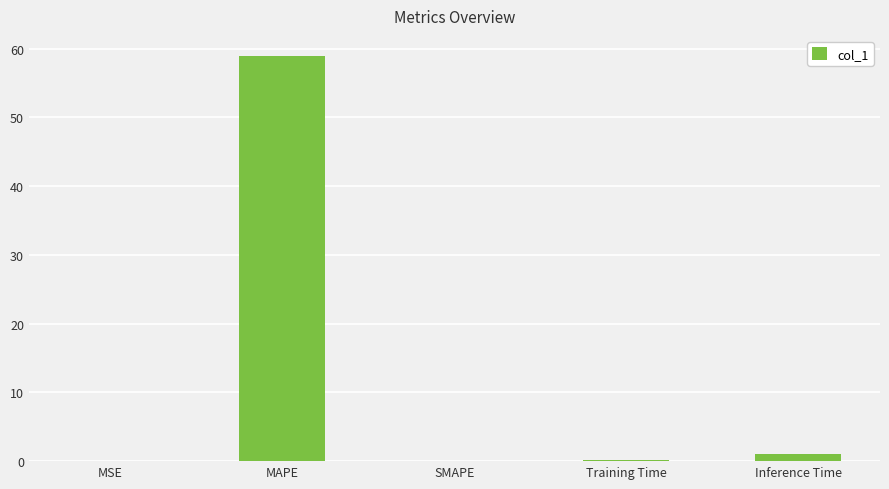

What is the average value?

12.0